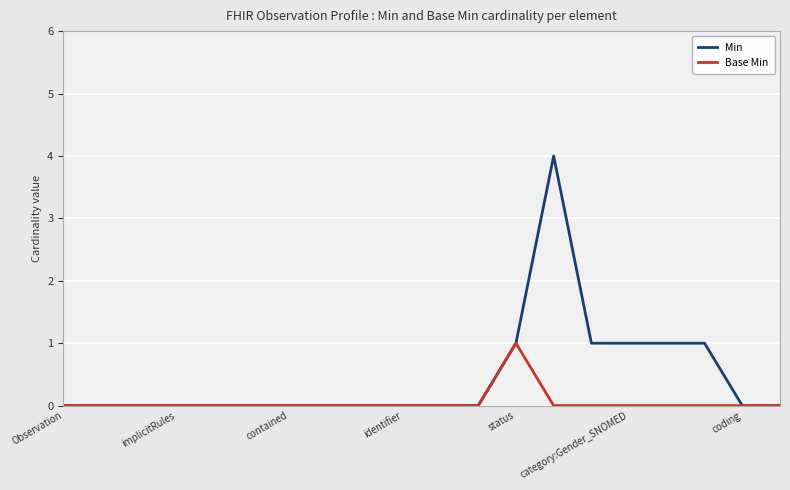

Rank the series by their average value, from highest to lowest.

Min, Base Min